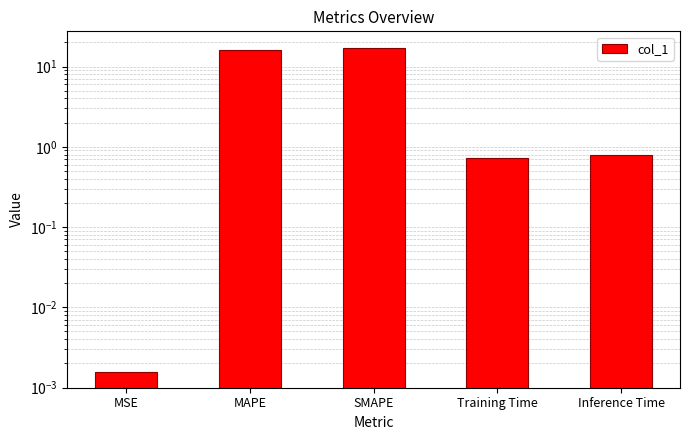

Rank the categories by value from highest to lowest.

SMAPE, MAPE, Inference Time, Training Time, MSE